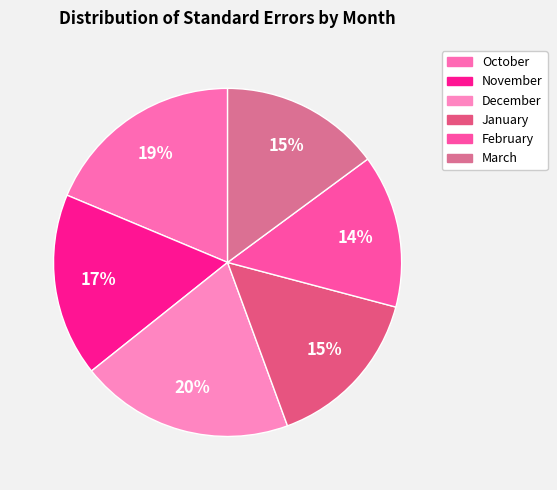

Is it true that November is 26% of the pie?

False